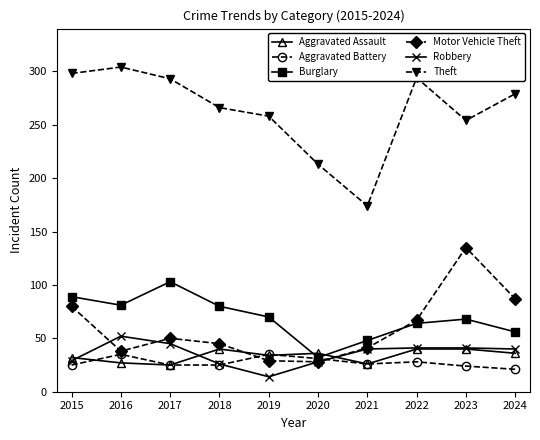

Is it true that Burglary equals 37 at 2015?

False